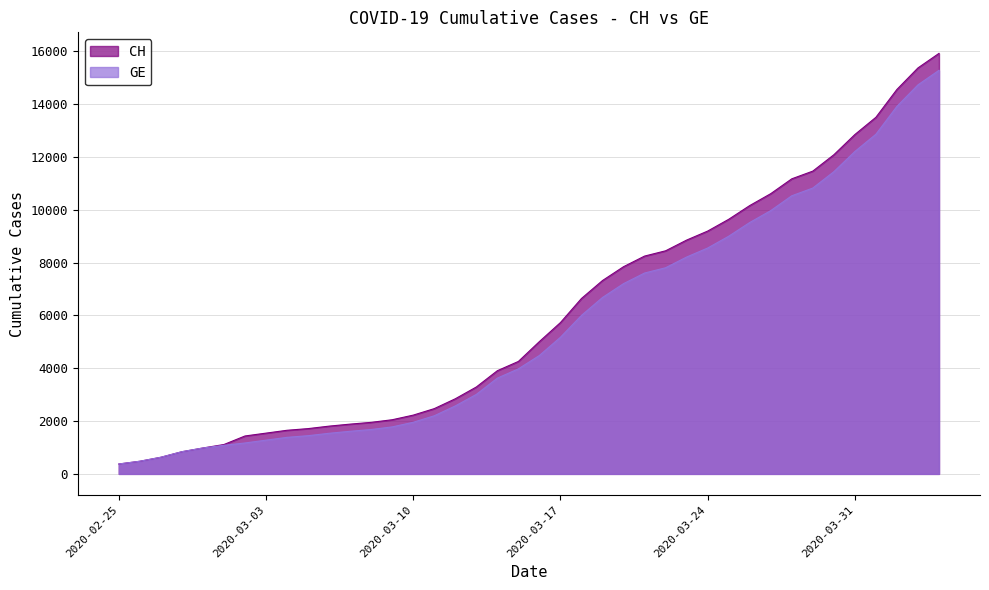

What is the minimum value for CH?

375